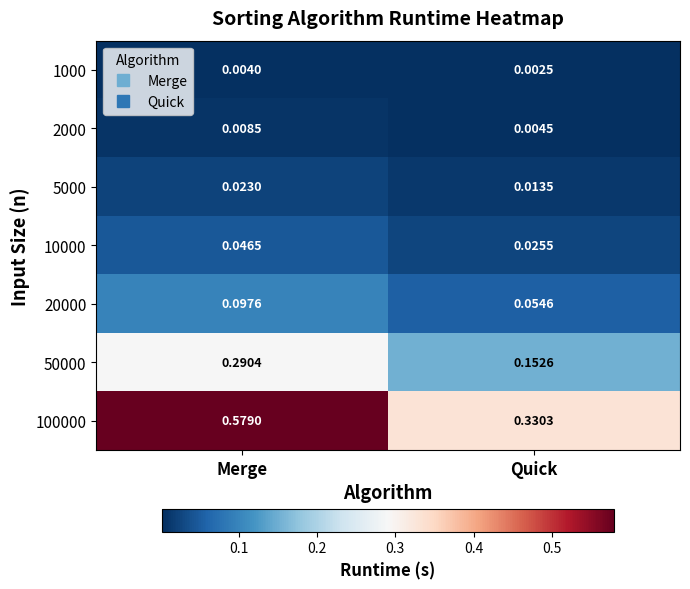

At which category is the sum across all series the highest?

Merge